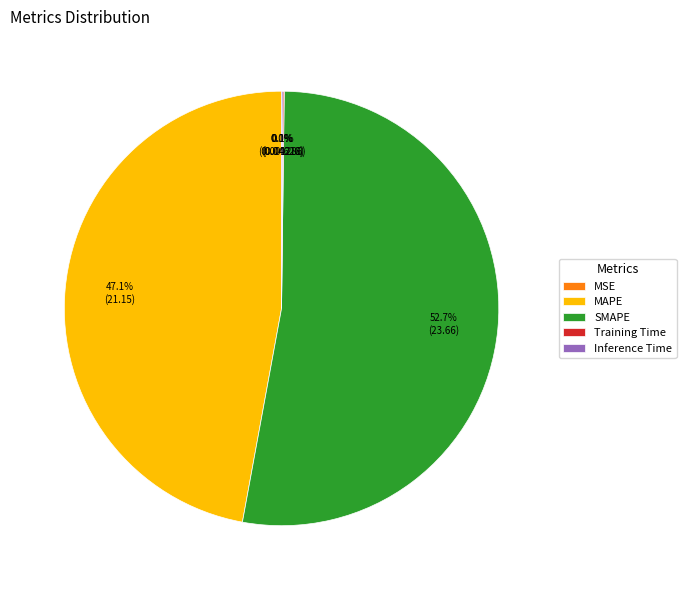

The MAPE slice represents 47% of the pie. True or false?

True